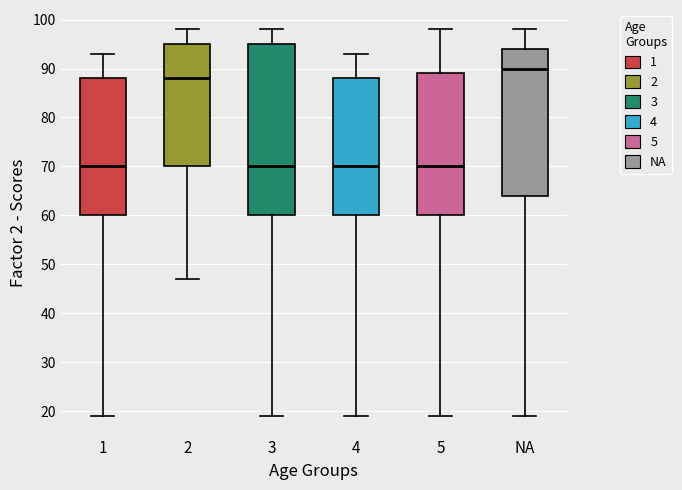

Where does the upper whisker of the box for 5 end on the y-axis? The values are not printed on the chart, so give them approximately, as read against the axis.

98